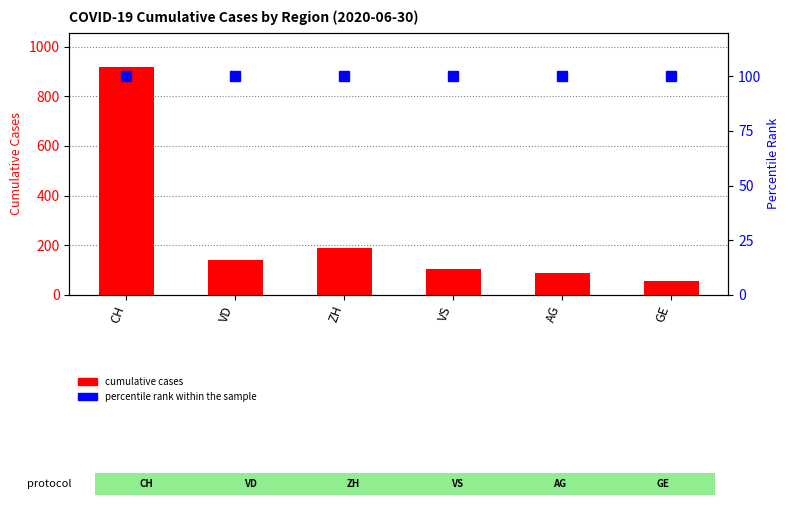

At AG, list the series in order from largest to smallest.

percentile rank within the sample, cumulative cases